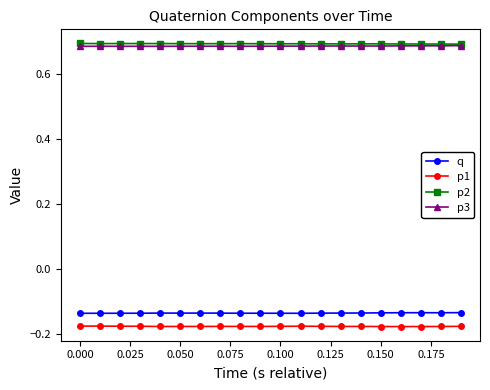

How many p2 values are between 0 and 1?

20